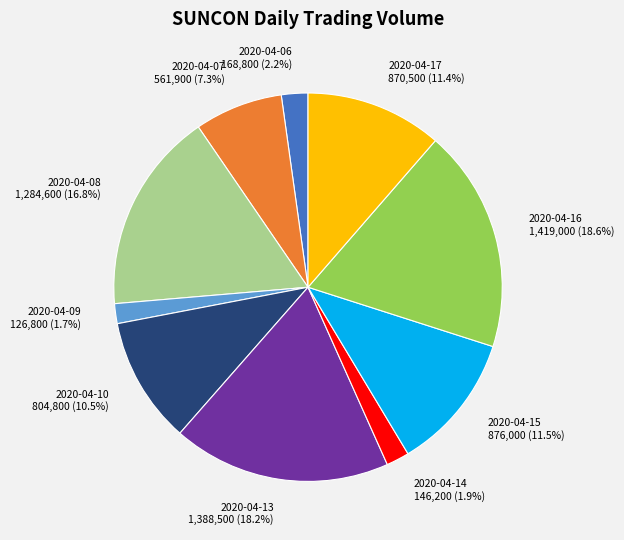

Is there a majority slice in this chart?

No